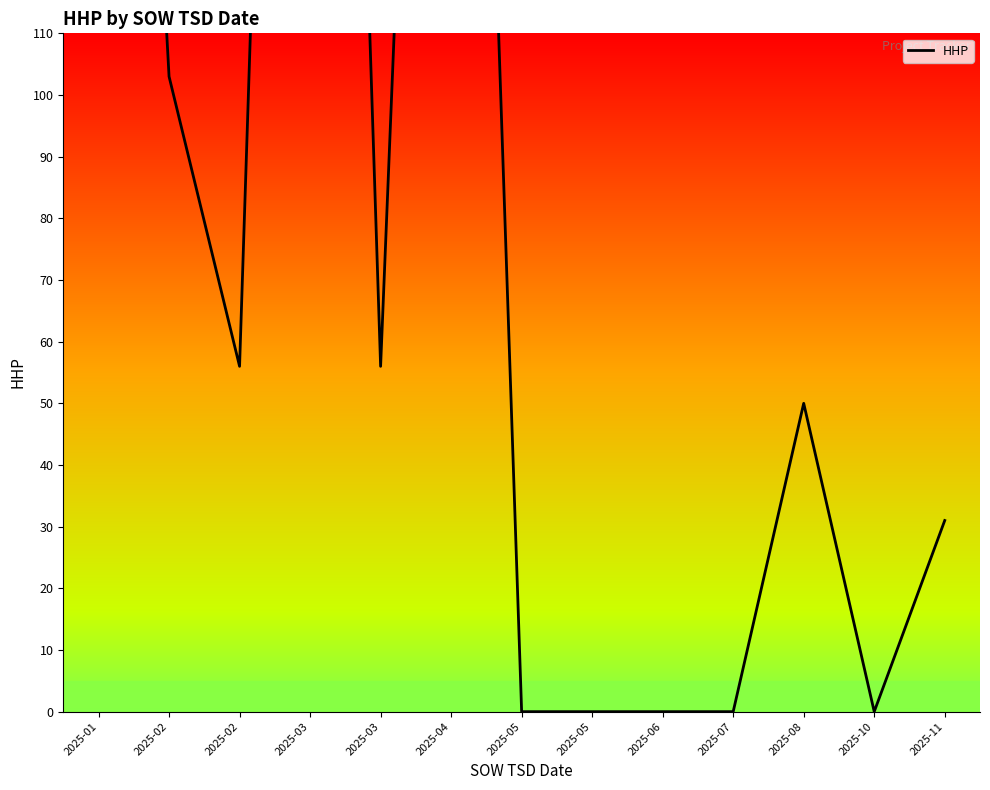

What is the change in value from 2025-02 to 2025-11?

-72